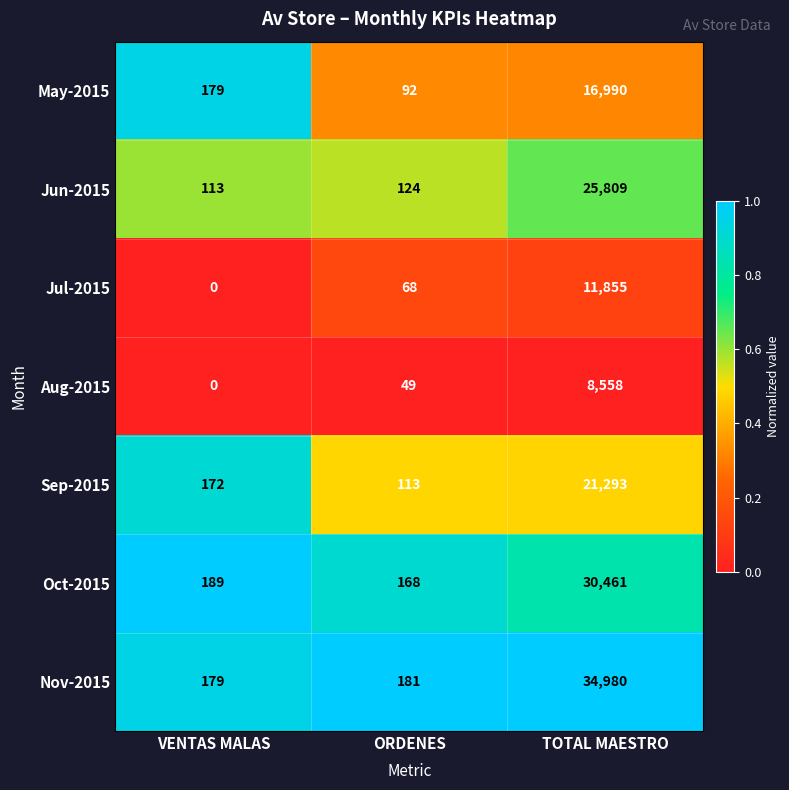

Which series changed the most between ORDENES and TOTAL MAESTRO?

Nov-2015